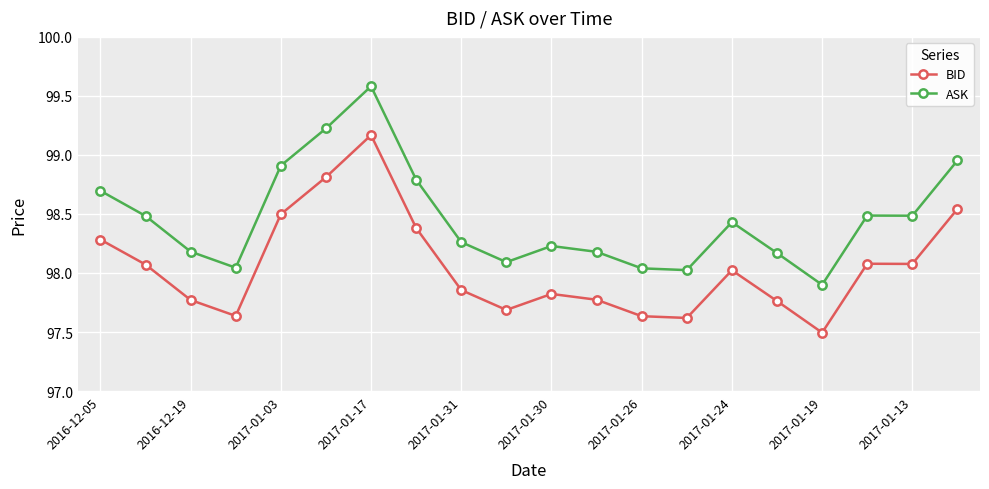

What is the smallest value displayed?

97.5